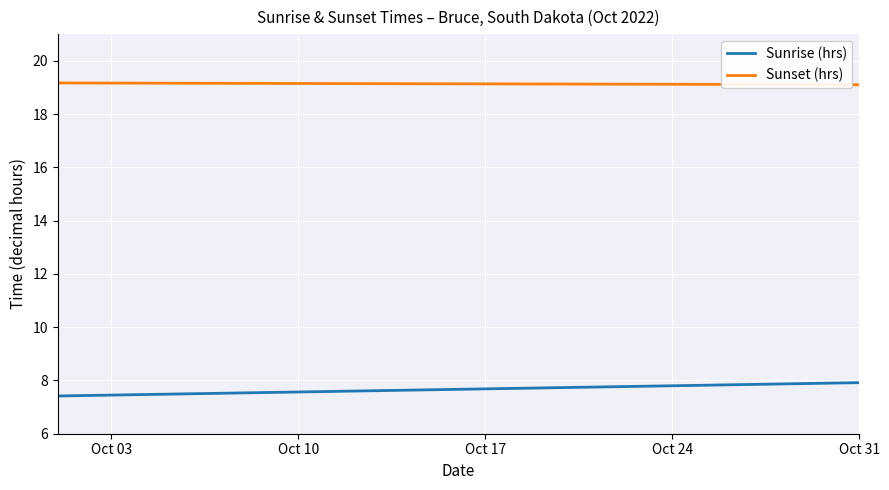

At how many categories does at least one series exceed 14?

31